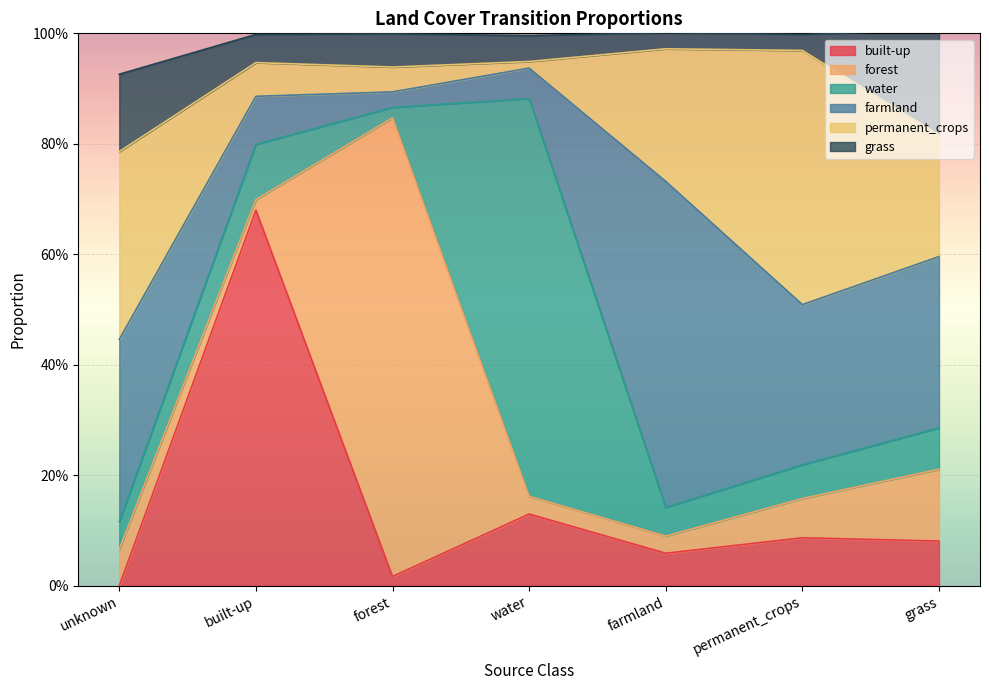

What is the difference between the maximum and minimum values in the forest series?

0.8